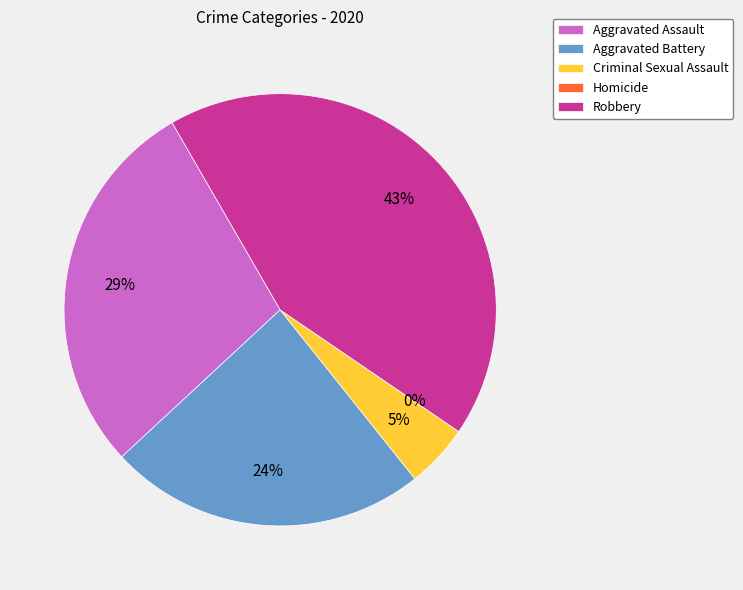

True or false: Homicide accounts for 0% of the total.

True